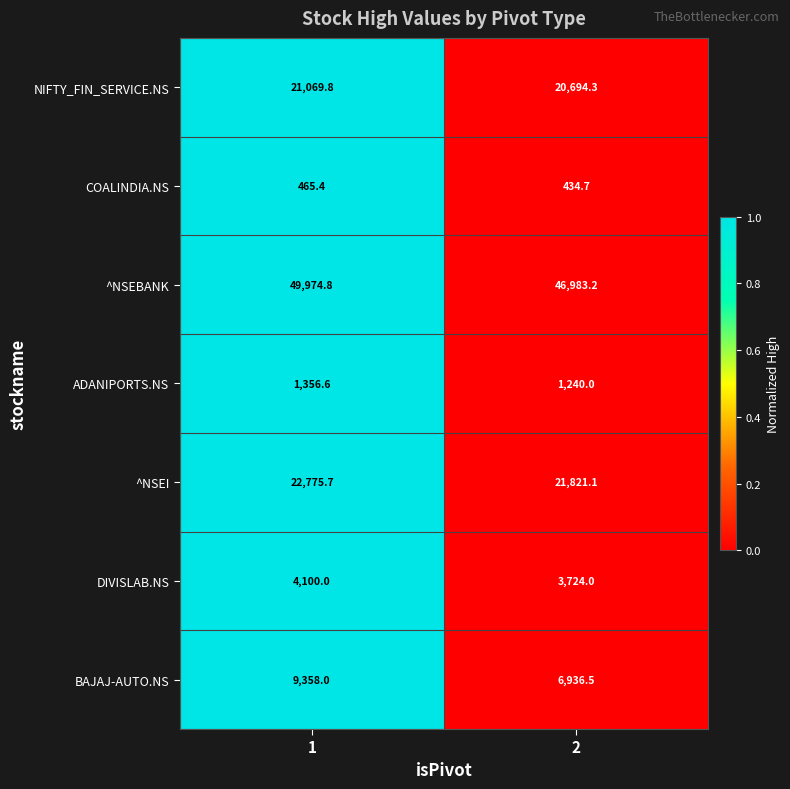

How many values in the ADANIPORTS.NS series are below 1356?

1